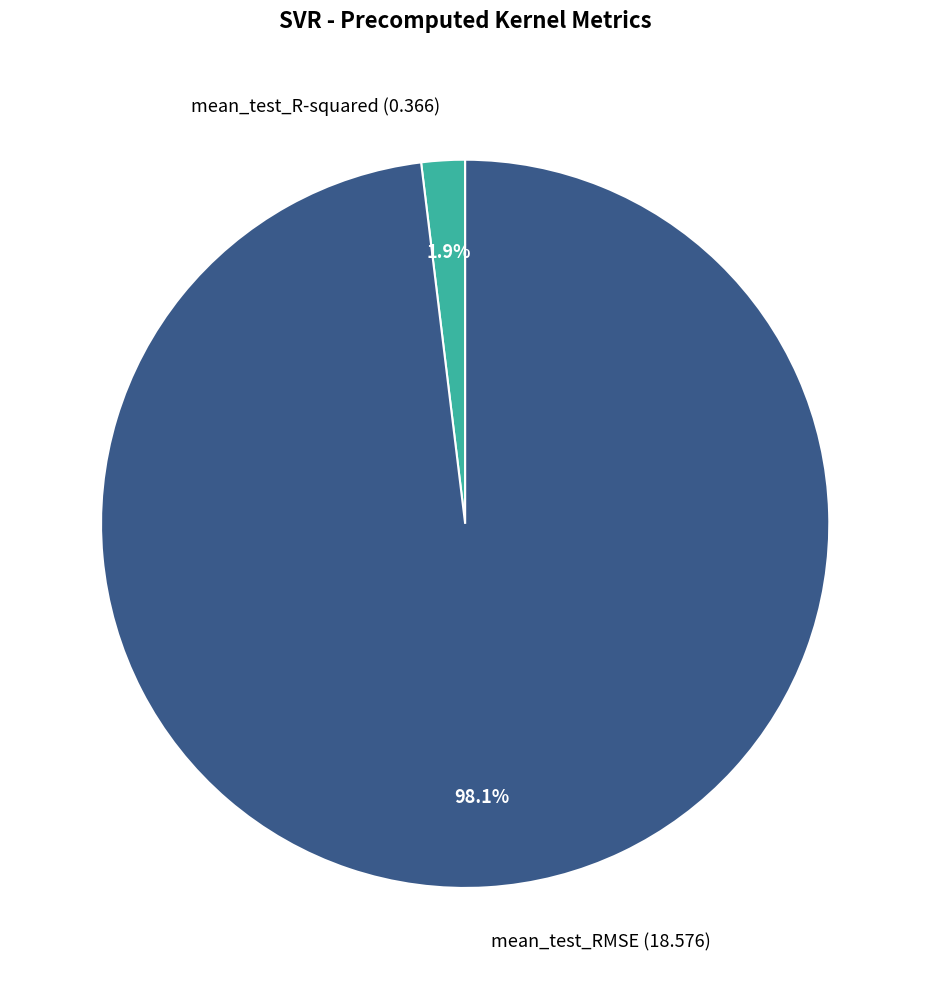

What is the largest slice in the pie chart?

mean_test_RMSE